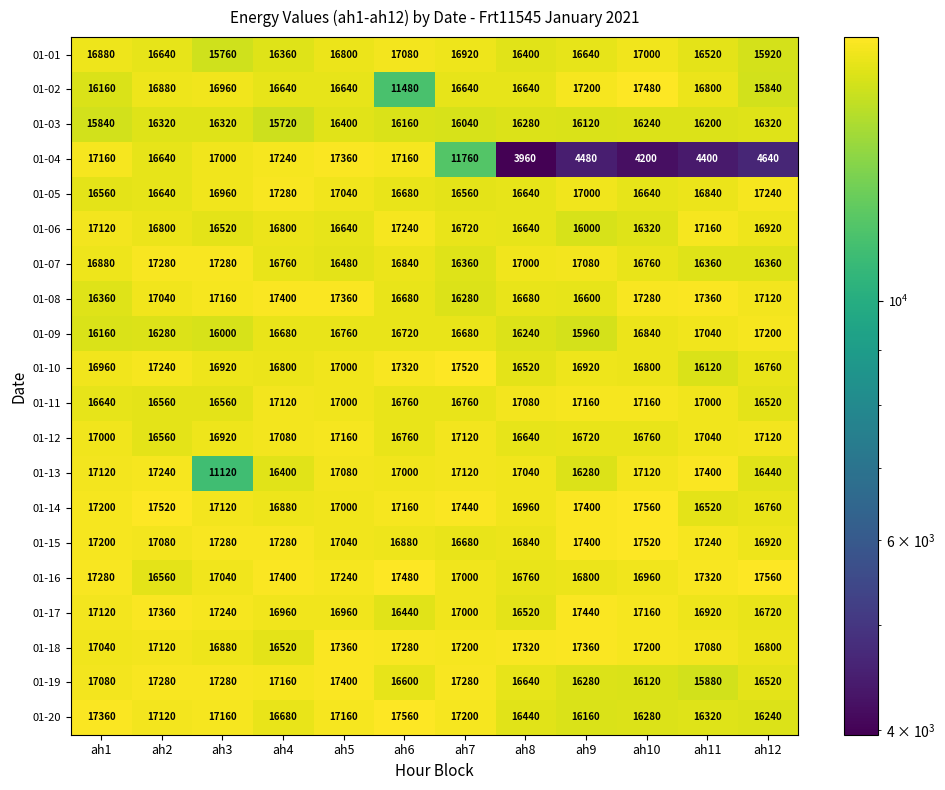

Which category has the lowest value in the 01-01 series?

ah3